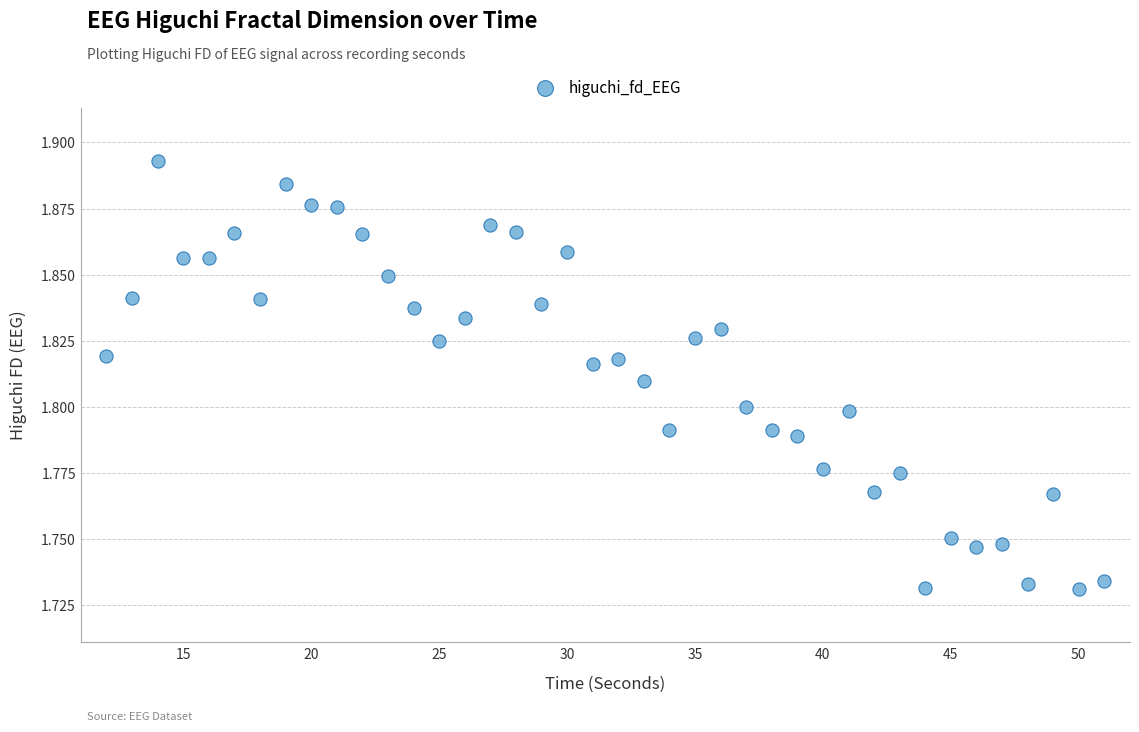

What is the range of X values (max minus min)?

39.0